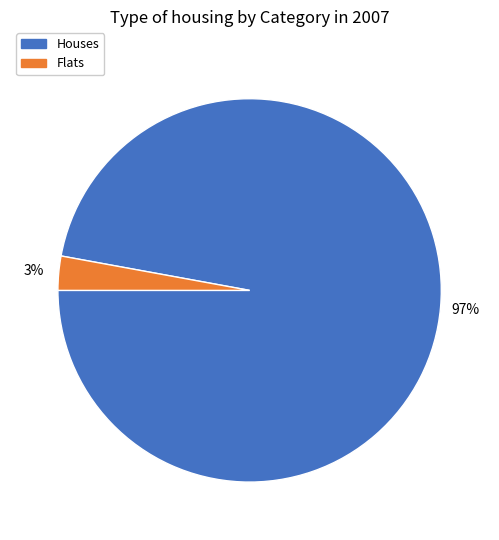

How many segments does this pie chart have?

2